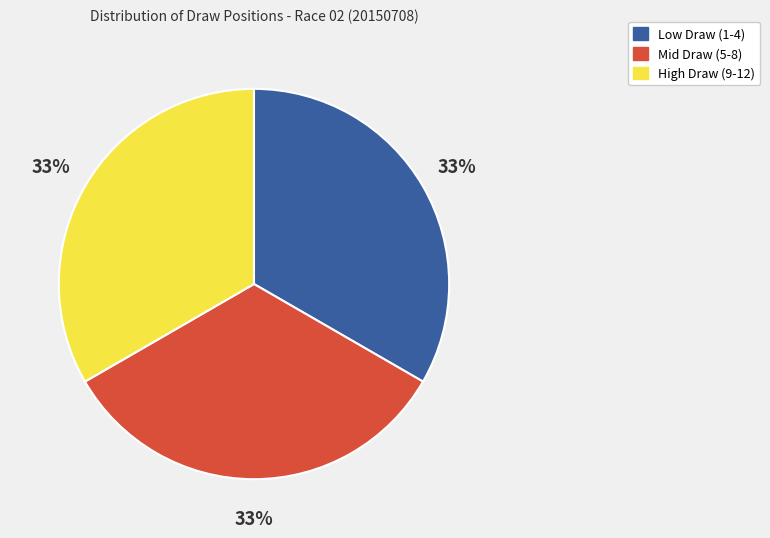

To the nearest percent, what is the combined percentage of Low Draw (1-4) and Mid Draw (5-8)?

67%